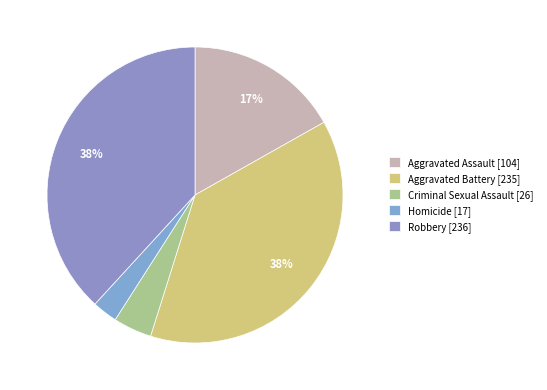

To the nearest percent, what is the difference between the Homicide and Criminal Sexual Assault slice percentages?

1%